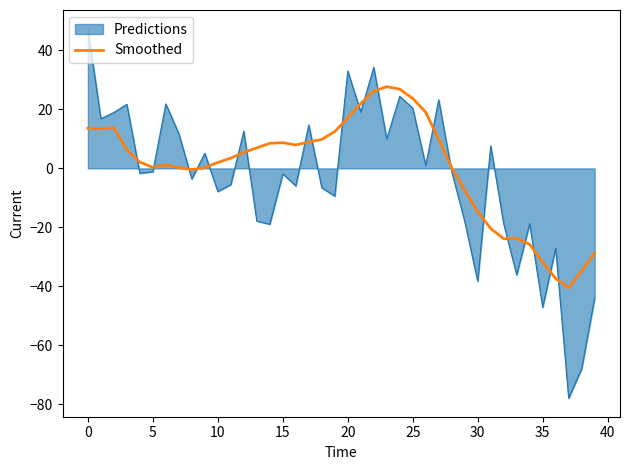

What is the greatest value displayed?

47.5